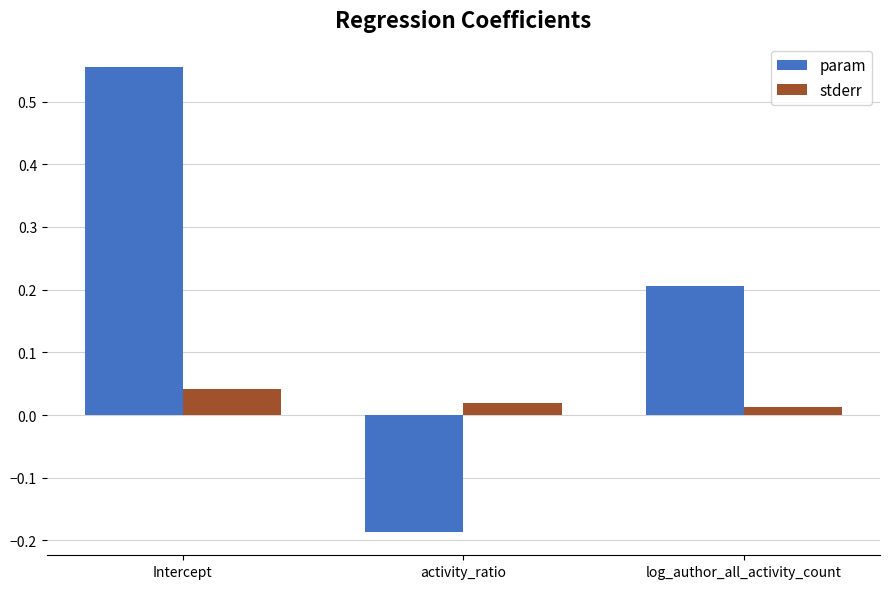

What position from the right is activity_ratio?

2